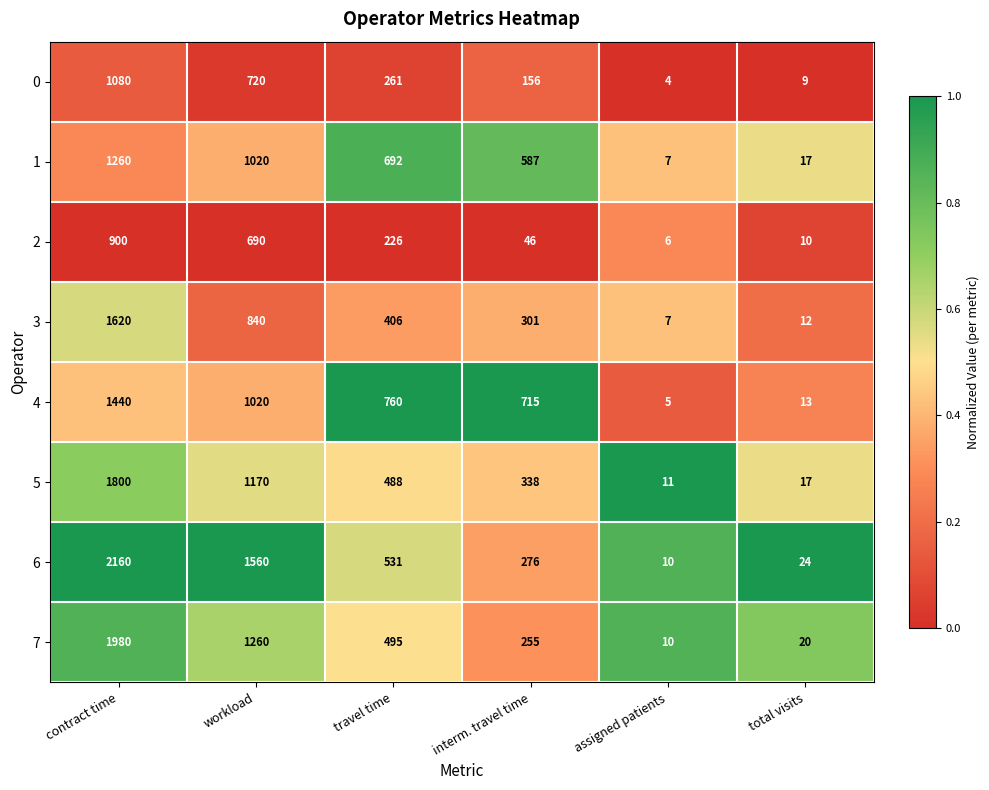

What is the difference between the highest and lowest values at assigned patients?

7